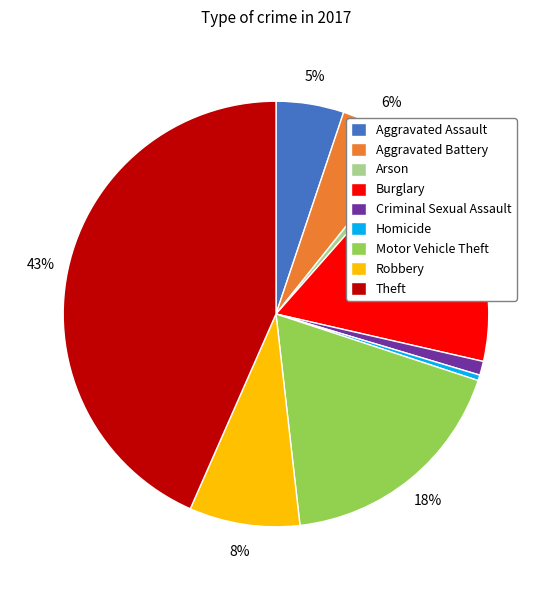

To the nearest percent, what portion does Criminal Sexual Assault represent?

1%